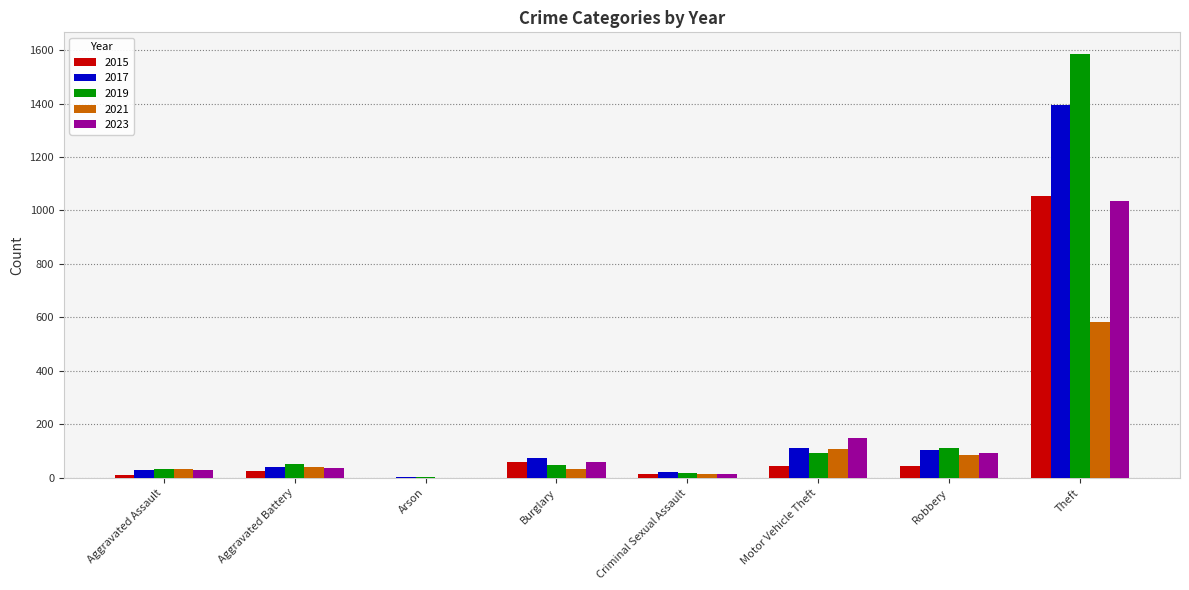

What is the maximum value for 2023?

1034